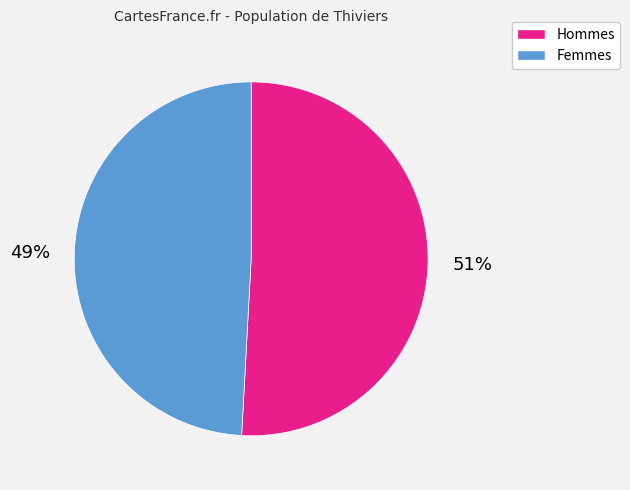

Is there any slice that represents more than half of the pie?

Yes